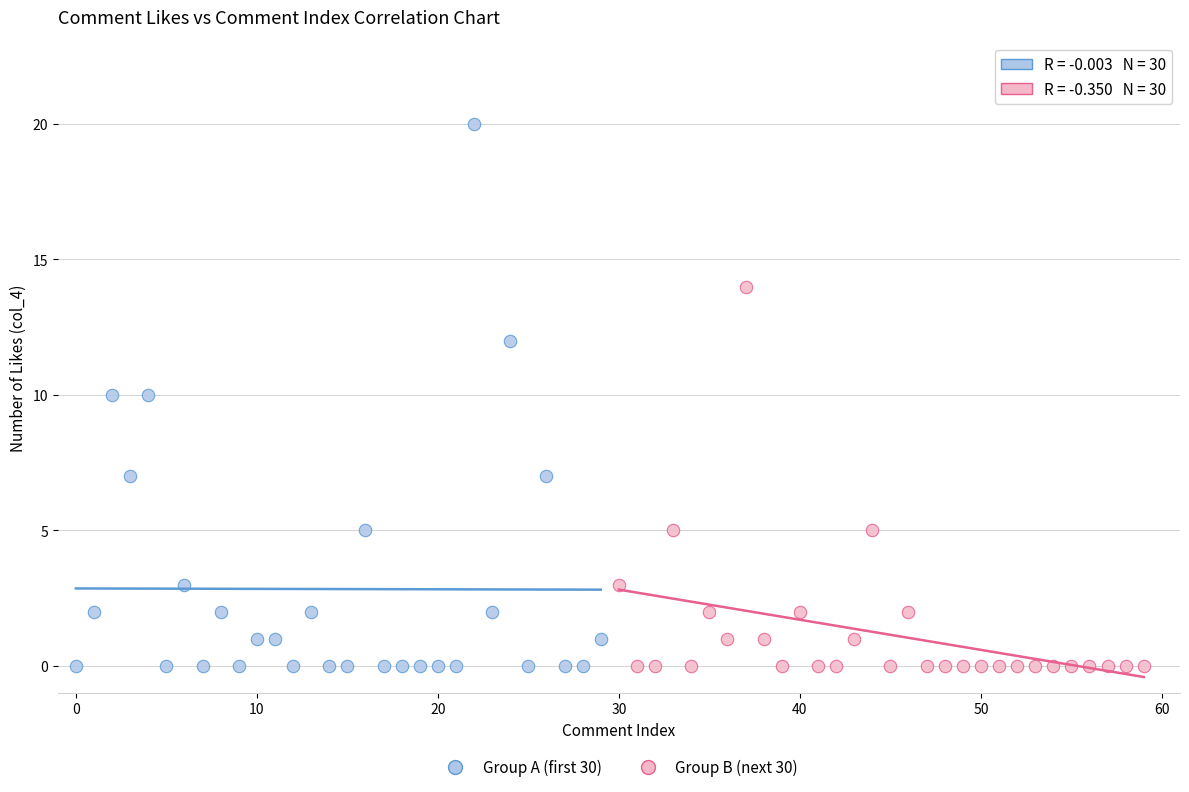

Which series contains the highest Y value?

Group A (first 30)